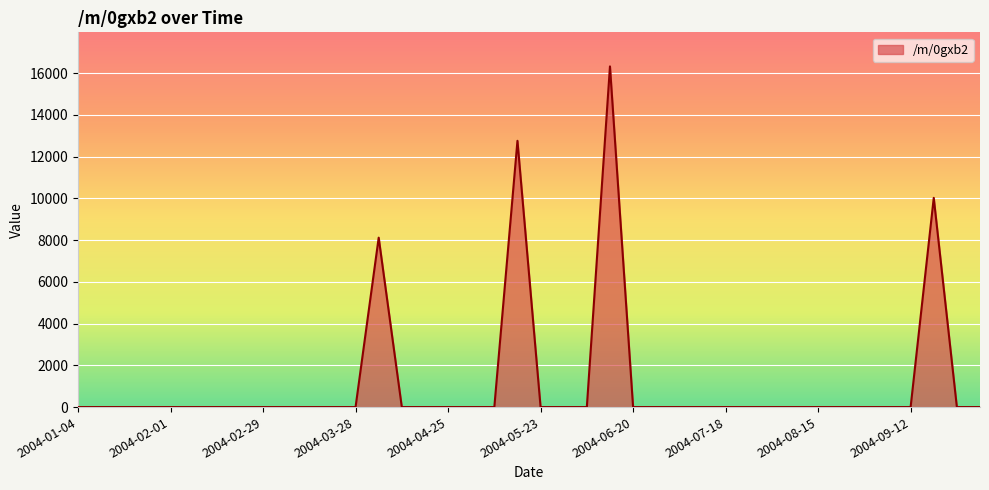

What is the difference between the maximum and minimum values?

16316.1